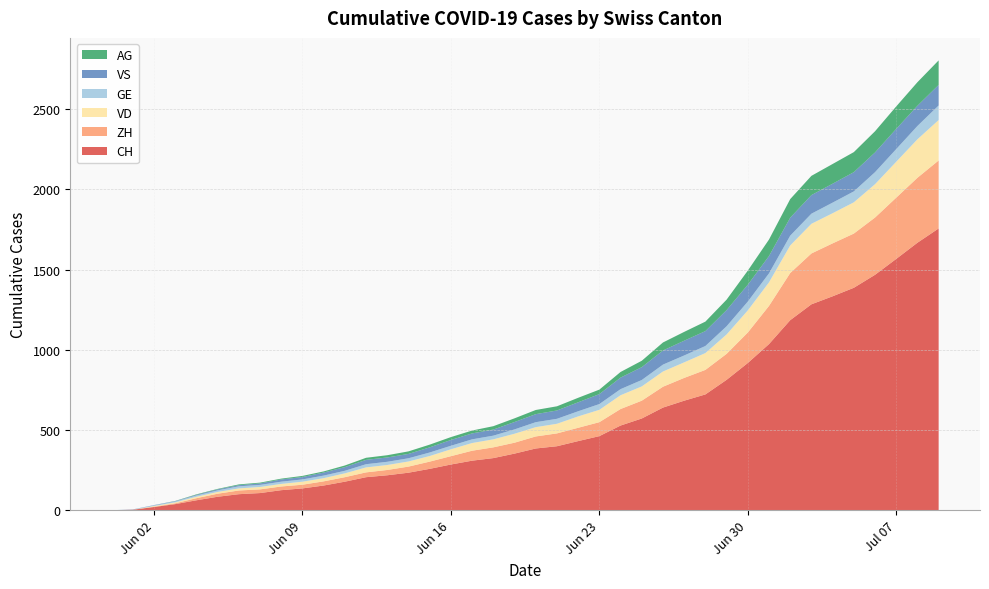

Reading left to right, extract all data points from this chart.

CH: 2020-05-31=0	2020-06-01=3	2020-06-02=20	2020-06-03=38	2020-06-04=62	2020-06-05=84	2020-06-06=100	2020-06-07=107	2020-06-08=125	2020-06-09=136	2020-06-10=154	2020-06-11=178	2020-06-12=206	2020-06-13=218	2020-06-14=234	2020-06-15=258	2020-06-16=285	2020-06-17=309	2020-06-18=325	2020-06-19=353	2020-06-20=385	2020-06-21=399	2020-06-22=431	2020-06-23=462	2020-06-24=528	2020-06-25=572	2020-06-26=640	2020-06-27=683	2020-06-28=722	2020-06-29=813	2020-06-30=918	2020-07-01=1036	2020-07-02=1185	2020-07-03=1284	2020-07-04=1334	2020-07-05=1387	2020-07-06=1468	2020-07-07=1567	2020-07-08=1668	2020-07-09=1757
ZH: 2020-05-31=0	2020-06-01=0	2020-06-02=2	2020-06-03=5	2020-06-04=13	2020-06-05=19	2020-06-06=23	2020-06-07=23	2020-06-08=23	2020-06-09=23	2020-06-10=26	2020-06-11=28	2020-06-12=30	2020-06-13=33	2020-06-14=38	2020-06-15=45	2020-06-16=52	2020-06-17=62	2020-06-18=67	2020-06-19=68	2020-06-20=75	2020-06-21=80	2020-06-22=83	2020-06-23=87	2020-06-24=103	2020-06-25=111	2020-06-26=130	2020-06-27=142	2020-06-28=153	2020-06-29=162	2020-06-30=190	2020-07-01=238	2020-07-02=294	2020-07-03=317	2020-07-04=330	2020-07-05=338	2020-07-06=357	2020-07-07=382	2020-07-08=405	2020-07-09=424
VD: 2020-05-31=0	2020-06-01=0	2020-06-02=4	2020-06-03=6	2020-06-04=9	2020-06-05=11	2020-06-06=13	2020-06-07=15	2020-06-08=16	2020-06-09=19	2020-06-10=20	2020-06-11=24	2020-06-12=31	2020-06-13=31	2020-06-14=32	2020-06-15=35	2020-06-16=43	2020-06-17=48	2020-06-18=50	2020-06-19=56	2020-06-20=58	2020-06-21=60	2020-06-22=71	2020-06-23=77	2020-06-24=86	2020-06-25=89	2020-06-26=95	2020-06-27=97	2020-06-28=105	2020-06-29=121	2020-06-30=138	2020-07-01=147	2020-07-02=172	2020-07-03=185	2020-07-04=188	2020-07-05=195	2020-07-06=208	2020-07-07=224	2020-07-08=240	2020-07-09=252
GE: 2020-05-31=0	2020-06-01=1	2020-06-02=4	2020-06-03=6	2020-06-04=8	2020-06-05=10	2020-06-06=13	2020-06-07=13	2020-06-08=14	2020-06-09=14	2020-06-10=16	2020-06-11=16	2020-06-12=20	2020-06-13=20	2020-06-14=20	2020-06-15=22	2020-06-16=22	2020-06-17=23	2020-06-18=23	2020-06-19=27	2020-06-20=31	2020-06-21=31	2020-06-22=32	2020-06-23=36	2020-06-24=38	2020-06-25=40	2020-06-26=43	2020-06-27=43	2020-06-28=44	2020-06-29=51	2020-06-30=55	2020-07-01=56	2020-07-02=61	2020-07-03=63	2020-07-04=66	2020-07-05=68	2020-07-06=75	2020-07-07=79	2020-07-08=83	2020-07-09=91
VS: 2020-05-31=0	2020-06-01=1	2020-06-02=2	2020-06-03=2	2020-06-04=4	2020-06-05=6	2020-06-06=7	2020-06-07=9	2020-06-08=14	2020-06-09=15	2020-06-10=19	2020-06-11=23	2020-06-12=27	2020-06-13=27	2020-06-14=27	2020-06-15=32	2020-06-16=36	2020-06-17=37	2020-06-18=38	2020-06-19=46	2020-06-20=50	2020-06-21=52	2020-06-22=56	2020-06-23=62	2020-06-24=72	2020-06-25=80	2020-06-26=88	2020-06-27=92	2020-06-28=93	2020-06-29=101	2020-06-30=105	2020-07-01=108	2020-07-02=112	2020-07-03=116	2020-07-04=118	2020-07-05=120	2020-07-06=123	2020-07-07=126	2020-07-08=126	2020-07-09=128
AG: 2020-05-31=0	2020-06-01=0	2020-06-02=0	2020-06-03=1	2020-06-04=3	2020-06-05=3	2020-06-06=5	2020-06-07=5	2020-06-08=5	2020-06-09=7	2020-06-10=7	2020-06-11=10	2020-06-12=13	2020-06-13=14	2020-06-14=16	2020-06-15=17	2020-06-16=18	2020-06-17=18	2020-06-18=21	2020-06-19=23	2020-06-20=26	2020-06-21=26	2020-06-22=28	2020-06-23=28	2020-06-24=35	2020-06-25=40	2020-06-26=50	2020-06-27=55	2020-06-28=59	2020-06-29=65	2020-06-30=88	2020-07-01=103	2020-07-02=116	2020-07-03=120	2020-07-04=123	2020-07-05=125	2020-07-06=132	2020-07-07=140	2020-07-08=147	2020-07-09=153